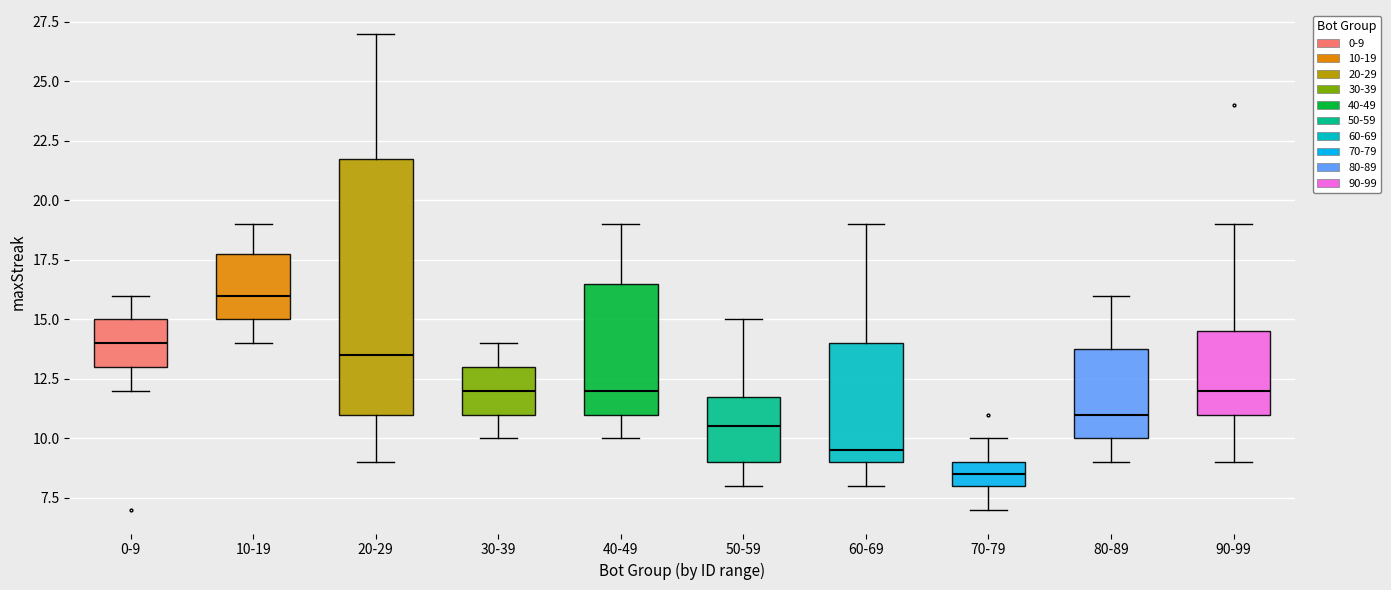

Which box is the tallest, from its lower edge to its upper edge?

20-29